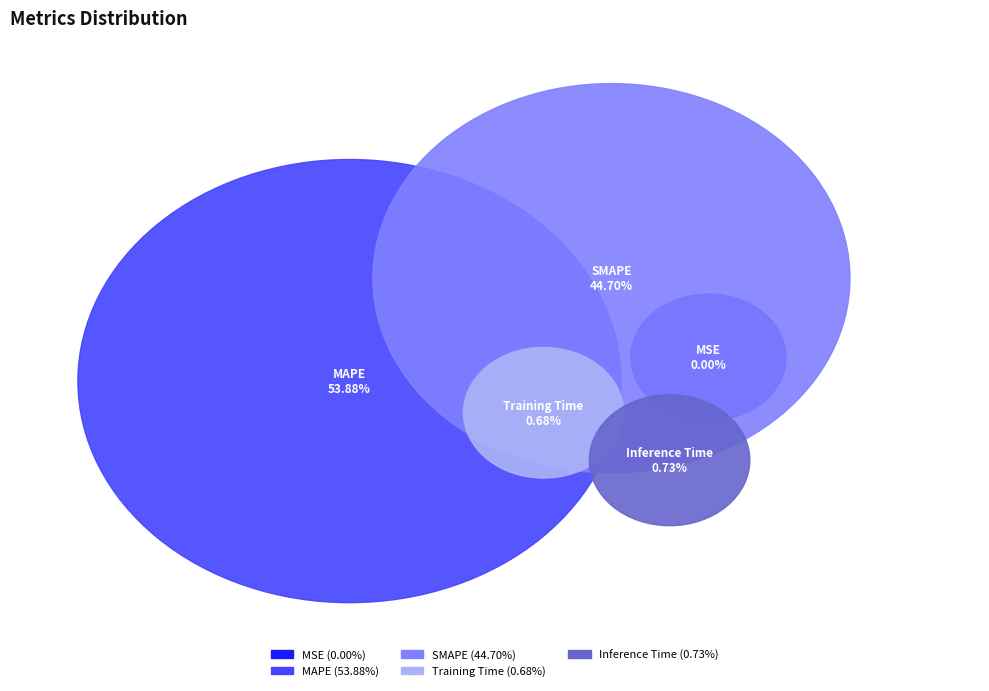

True or false: MAPE accounts for 54% of the total.

True